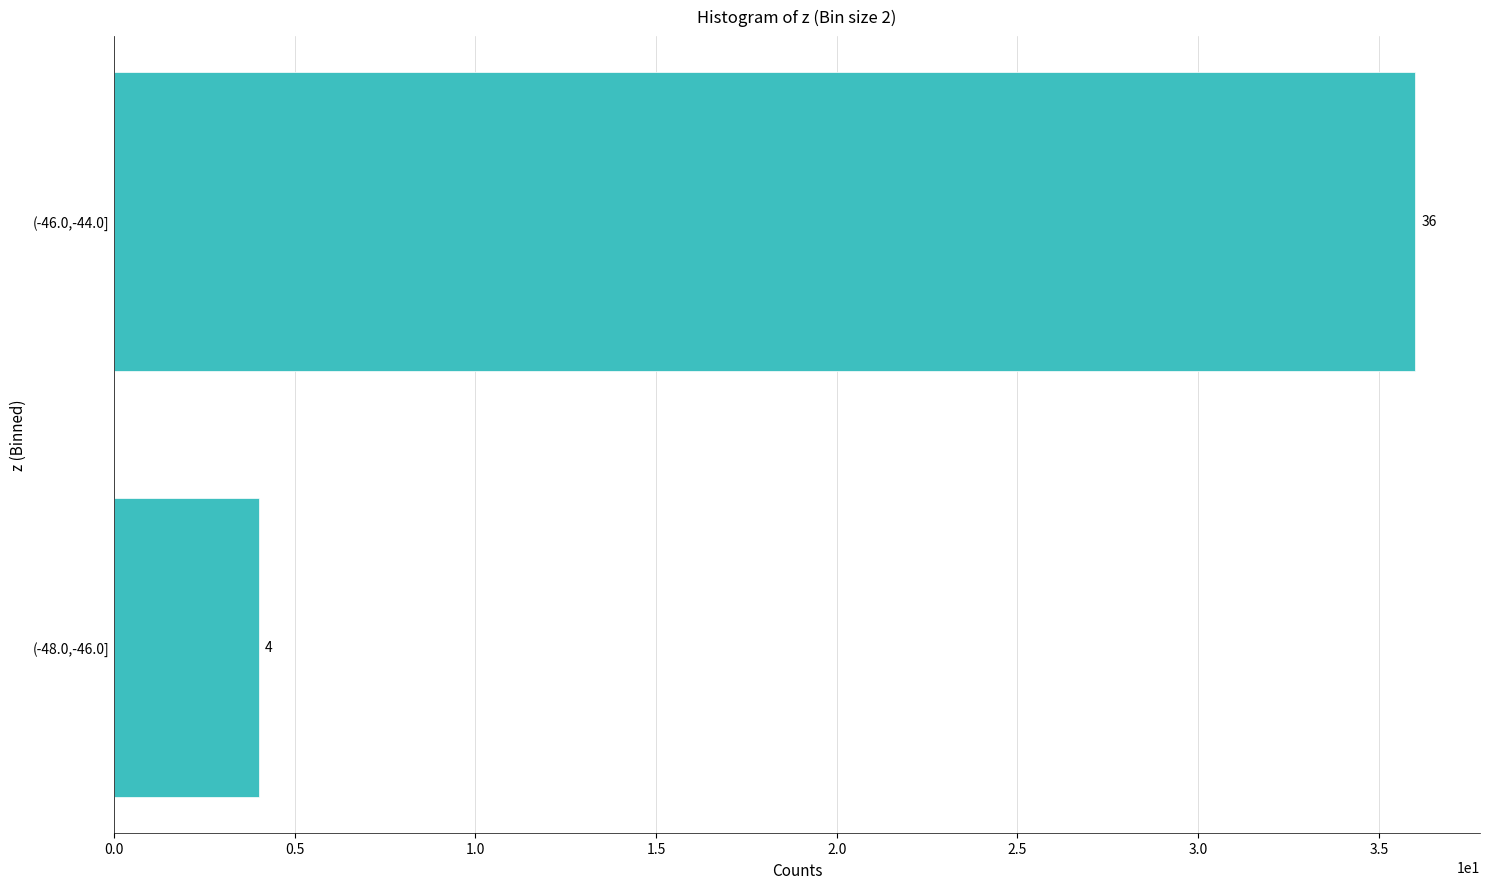

Reading top to bottom, list all the values displayed in this chart.

(-46.0,-44.0]=36	(-48.0,-46.0]=4